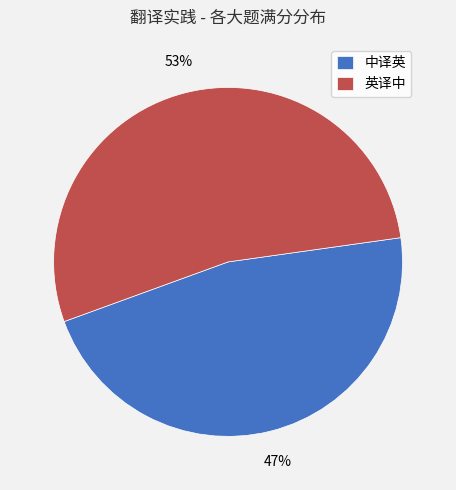

How many segments does this pie chart have?

2